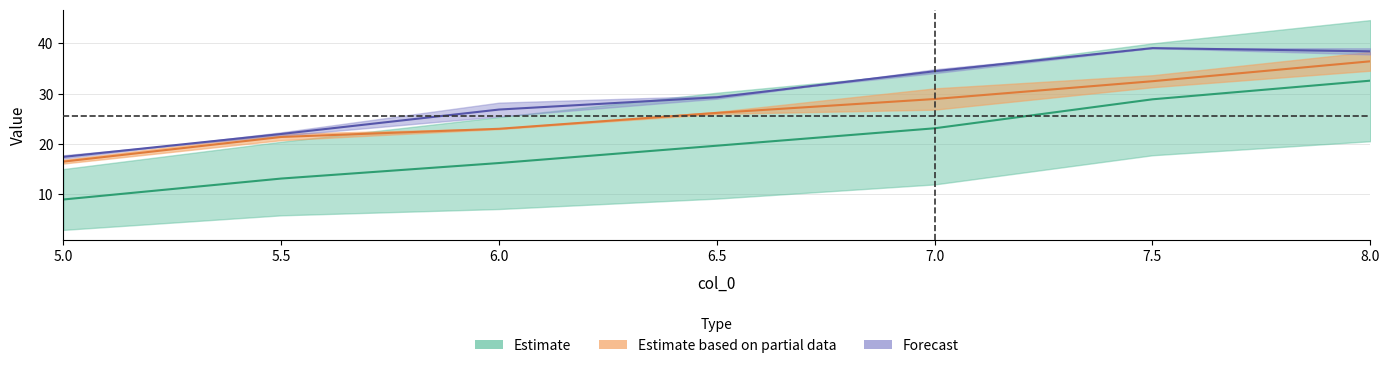

Does the chart display data point markers on the line(s)?

No